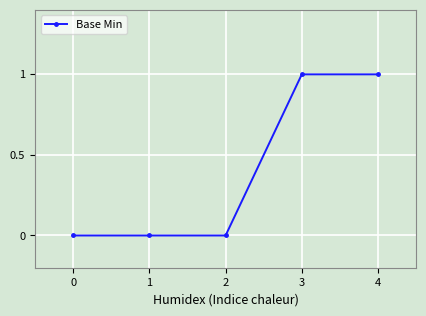

How many data points does each series have?

5